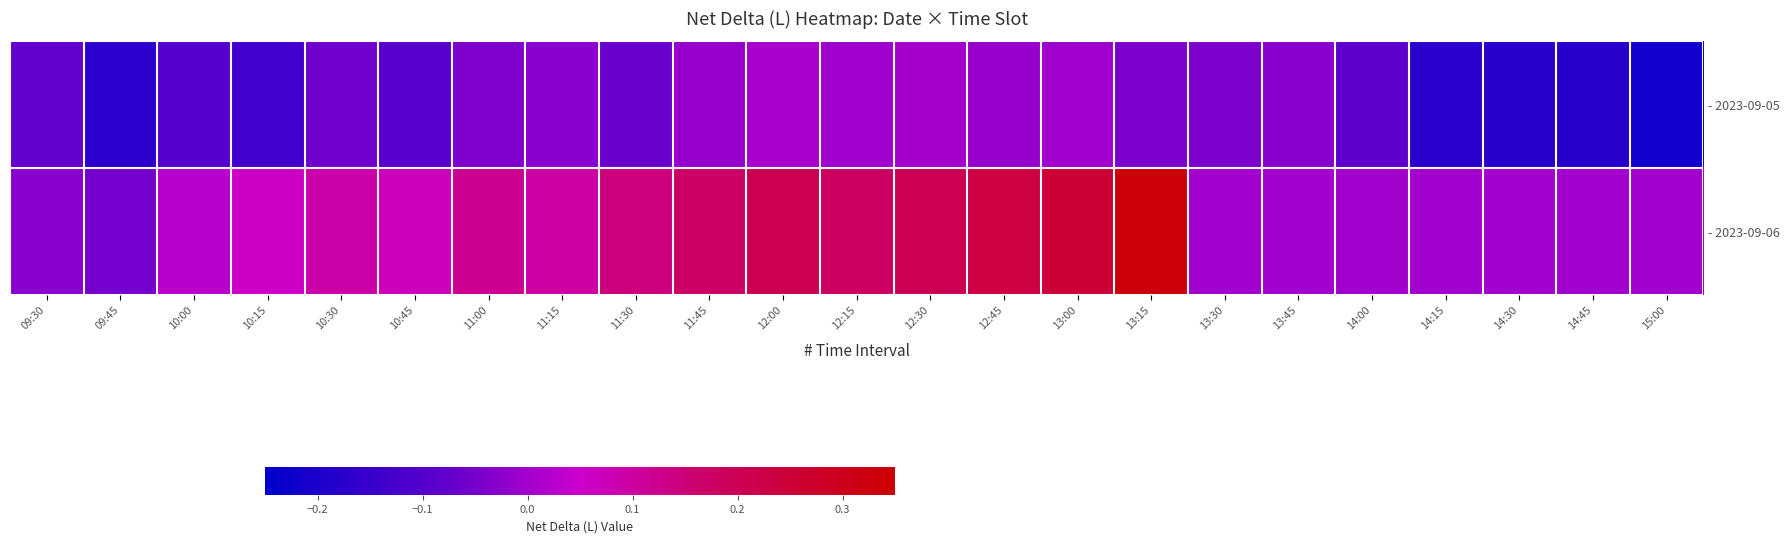

Which series has the widest spread of values?

- 2023-09-06